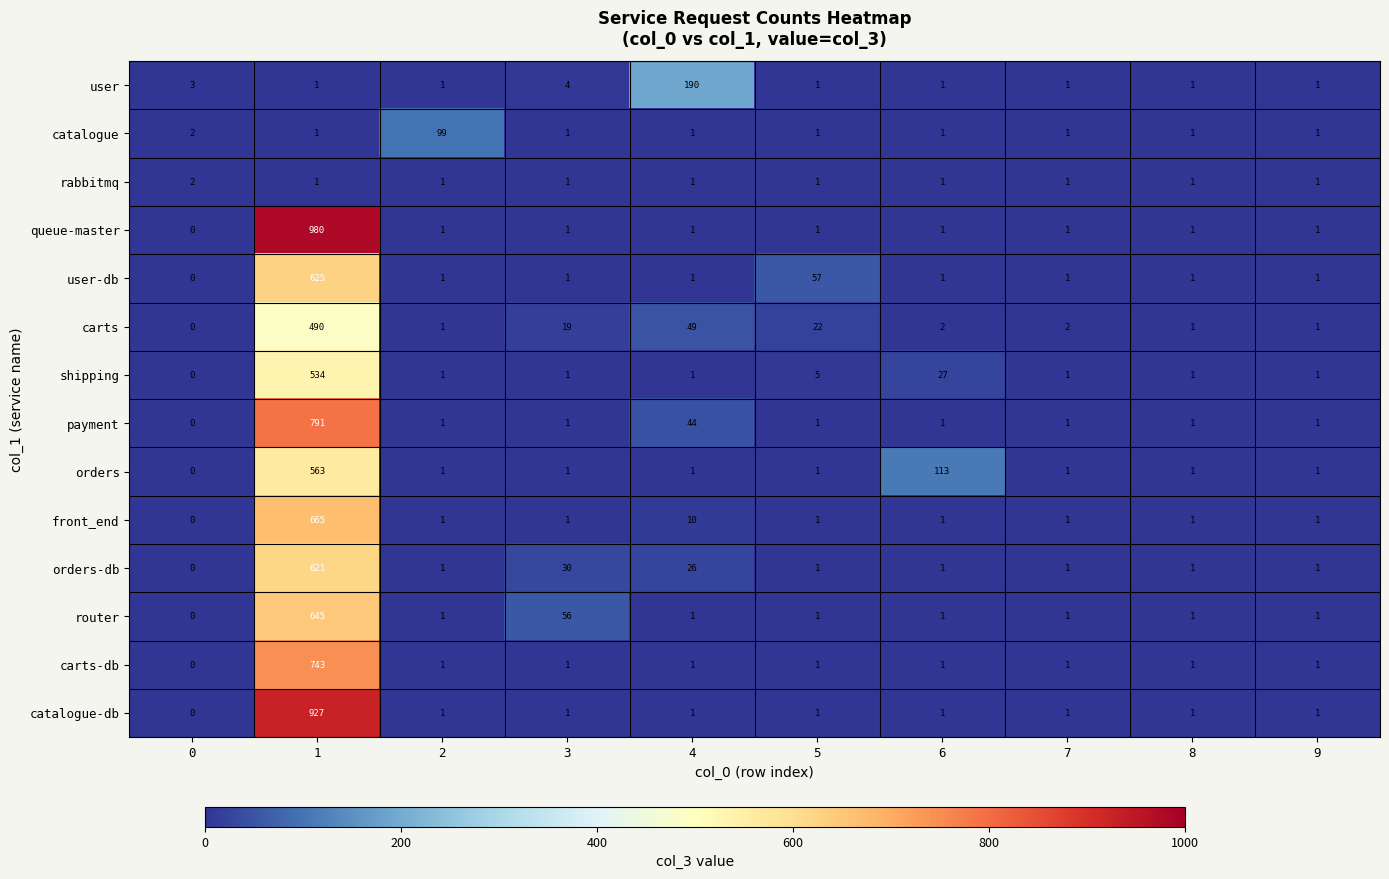

At which category is the sum across all series the highest?

1